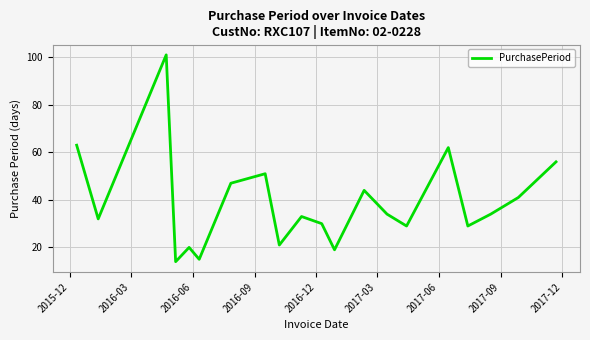

Reading left to right, transcribe all the data shown in this chart.

63	32	101	14	20	15	47	51	21	33	30	19	44	34	29	62	29	34	41	56